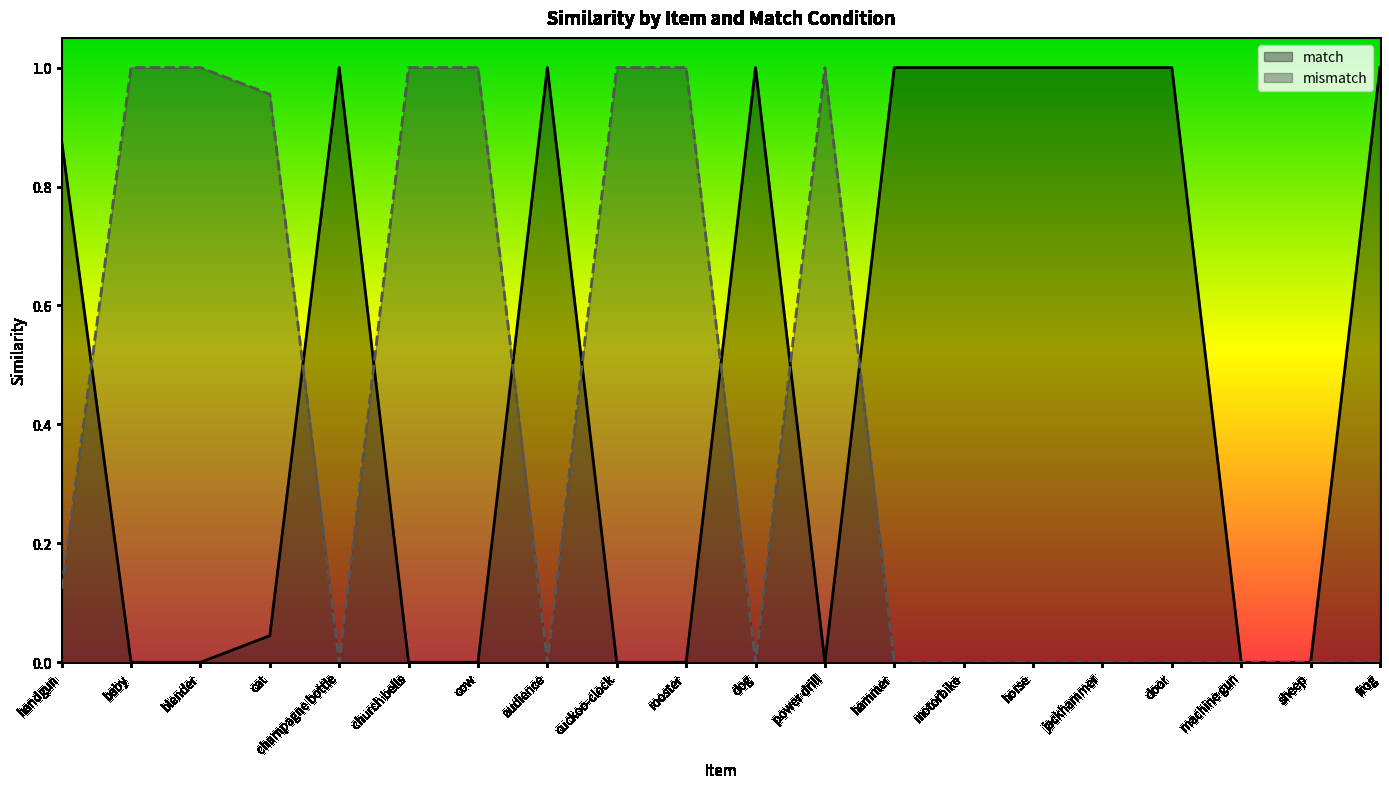

List the series in order of their overall mean, highest first.

match, mismatch